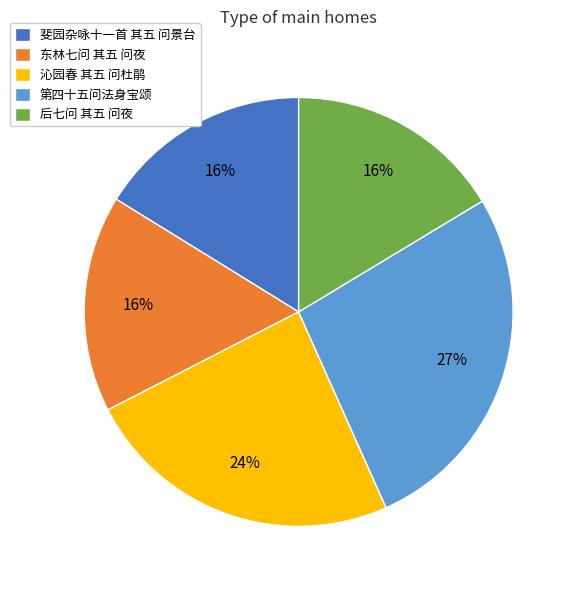

To the nearest percent, what is the combined percentage of 后七问 其五 问夜 and 第四十五问法身宝颂?

43%